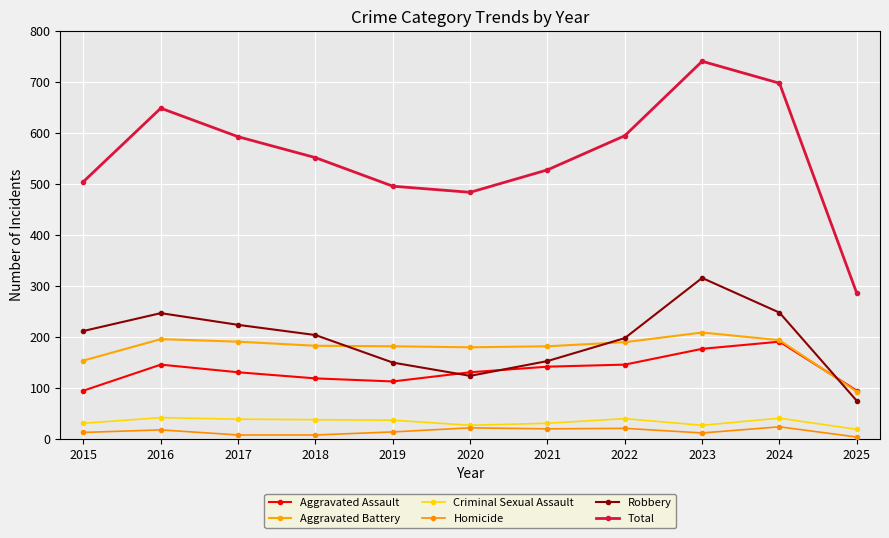

What is the greatest value displayed?

741